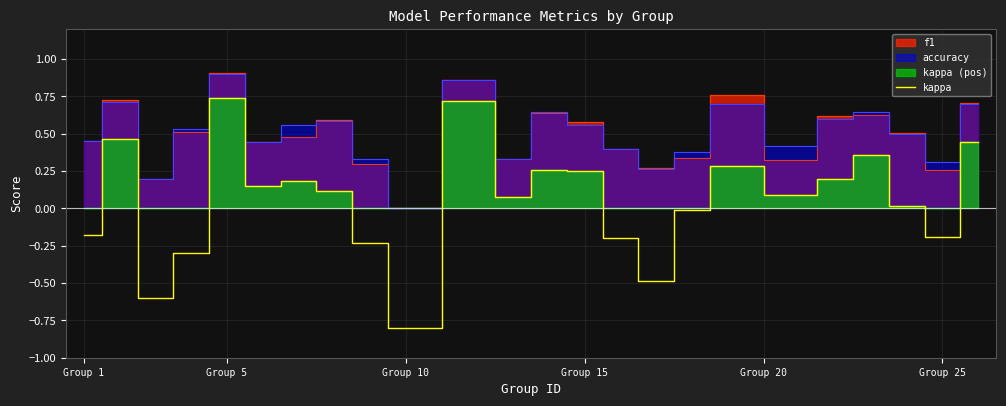

The value of kappa at Group 10 is -1.4. True or false?

False